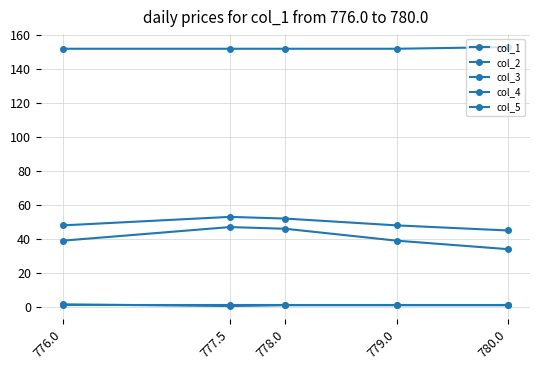

Reading right to left, transcribe all the data shown in this chart.

col_1: 780.0=34.0	779.0=39.0	778.0=46.0	777.5=47.0	776.0=39.0
col_2: 780.0=45.0	779.0=48.0	778.0=52.0	777.5=53.0	776.0=48.0
col_3: 780.0=1.0	779.0=1.0	778.0=1.0	777.5=0.5	776.0=1.5
col_4: 780.0=1.0	779.0=1.0	778.0=1.0	777.5=1.0	776.0=1.0
col_5: 780.0=153.0	779.0=152.0	778.0=152.0	777.5=152.0	776.0=152.0